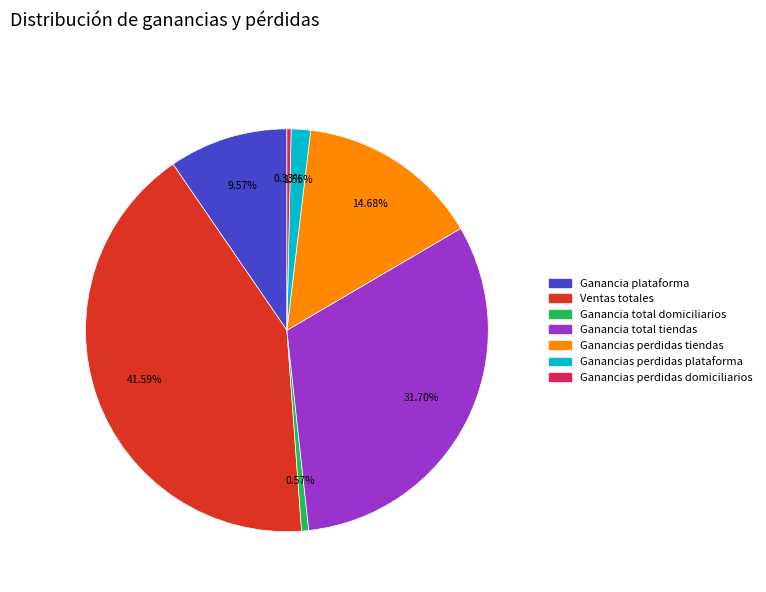

True or false: Ganancias perdidas plataforma accounts for 13% of the total.

False